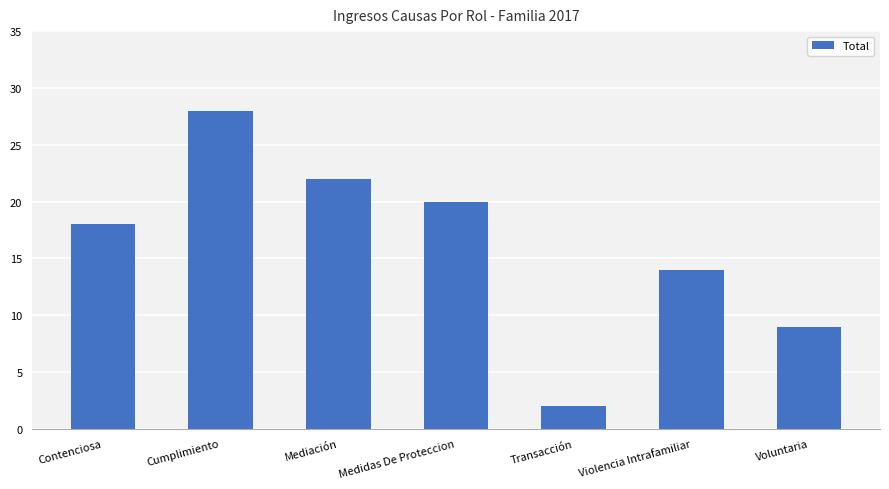

What is the smallest value displayed?

2